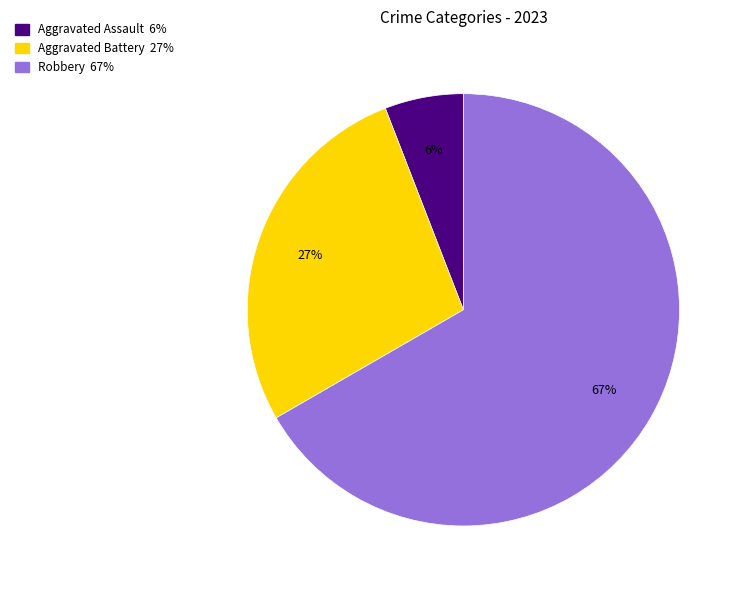

To the nearest percent, what is the average slice percentage?

33%